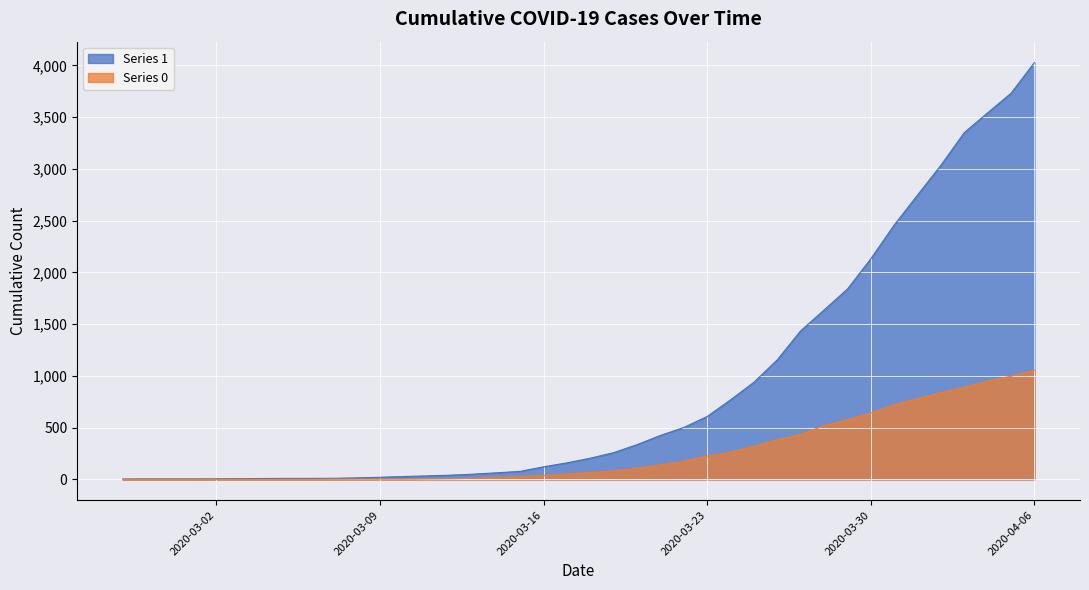

Reading left to right, transcribe all the data shown in this chart.

1: 2020-02-27=3	2020-02-28=4	2020-02-29=4	2020-03-01=4	2020-03-02=5	2020-03-03=6	2020-03-04=8	2020-03-05=9	2020-03-06=9	2020-03-07=10	2020-03-08=14	2020-03-09=20	2020-03-10=27	2020-03-11=33	2020-03-12=40	2020-03-13=50	2020-03-14=63	2020-03-15=77	2020-03-16=121	2020-03-17=159	2020-03-18=204	2020-03-19=258	2020-03-20=335	2020-03-21=424	2020-03-22=501	2020-03-23=607	2020-03-24=768	2020-03-25=938	2020-03-26=1155	2020-03-27=1435	2020-03-28=1636	2020-03-29=1838	2020-03-30=2131	2020-03-31=2457	2020-04-01=2747	2020-04-02=3035	2020-04-03=3351	2020-04-04=3542	2020-04-05=3731	2020-04-06=4028
0: 2020-02-27=0	2020-02-28=0	2020-02-29=0	2020-03-01=0	2020-03-02=0	2020-03-03=0	2020-03-04=0	2020-03-05=0	2020-03-06=0	2020-03-07=1	2020-03-08=2	2020-03-09=2	2020-03-10=2	2020-03-11=4	2020-03-12=6	2020-03-13=11	2020-03-14=20	2020-03-15=28	2020-03-16=37	2020-03-17=51	2020-03-18=65	2020-03-19=82	2020-03-20=108	2020-03-21=140	2020-03-22=175	2020-03-23=225	2020-03-24=263	2020-03-25=319	2020-03-26=384	2020-03-27=435	2020-03-28=517	2020-03-29=578	2020-03-30=639	2020-03-31=720	2020-04-01=781	2020-04-02=839	2020-04-03=890	2020-04-04=950	2020-04-05=996	2020-04-06=1054